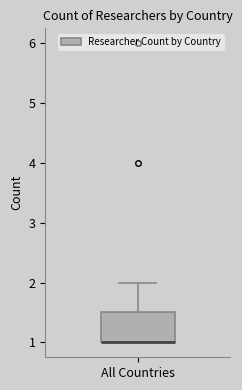

Read this box plot against the y-axis: the position of the median line, the range covered by the box, and the ends of both whiskers. The values are not printed on the chart, so give them approximately, as read against the axis.

median 1.0 (drawn on the box's lower edge), box 1.0 to 1.5, whiskers 1.0 to 2.0